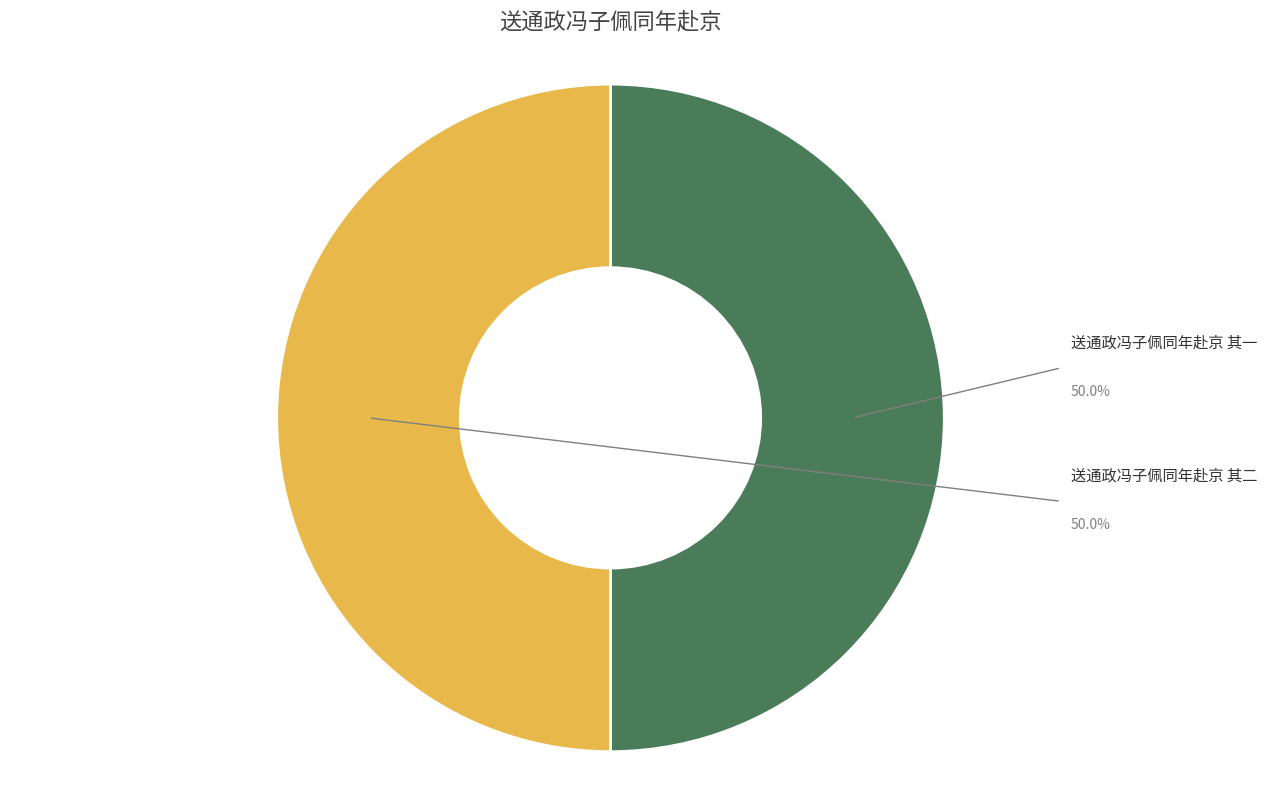

What is the majority slice?

送通政冯子佩同年赴京 其二